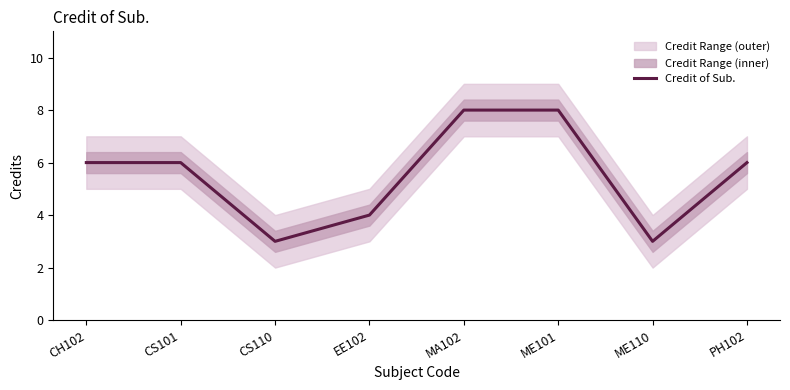

At which label is the value closest to 5?

CH102